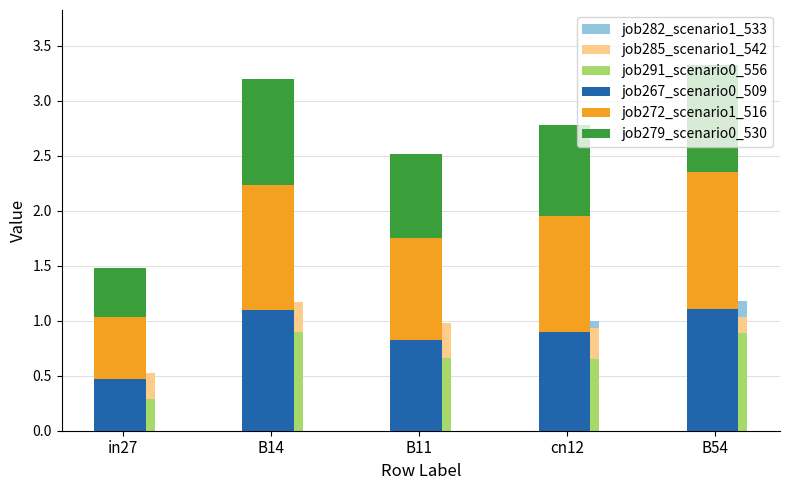

List the labels in order of job282_scenario1_533 value, largest first.

B54, B14, cn12, B11, in27